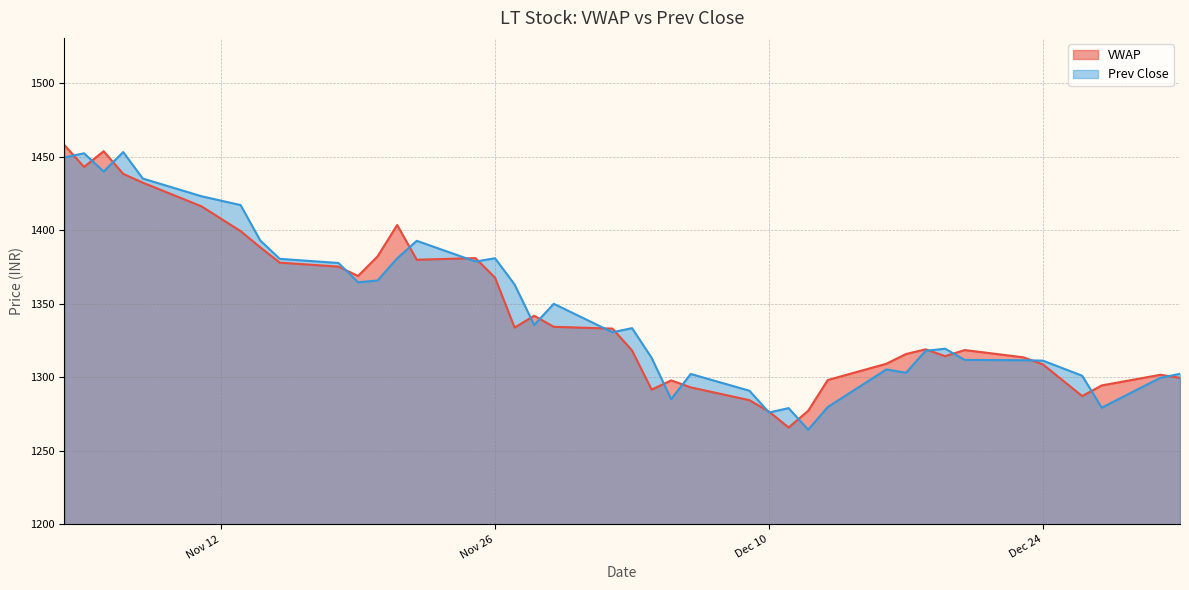

Reading left to right, what are all the values shown in this chart?

VWAP: 1457.8	1442.9	1453.6	1438.2	1432.3	1416.2	1399.3	1388.3	1377.9	1375.2	1368.8	1382.2	1403.5	1379.8	1381.0	1367.7	1333.7	1341.8	1334.3	1333.0	1318.2	1291.6	1297.8	1293.1	1284.4	1276.6	1265.8	1277.2	1298.1	1309.2	1315.8	1319.0	1314.3	1318.5	1313.5	1308.7	1287.2	1294.4	1301.7	1299.6
Prev Close: 1449.4	1452.2	1439.8	1453.0	1435.0	1423.0	1417.0	1393.0	1380.5	1377.7	1364.5	1365.8	1380.8	1392.7	1378.7	1380.8	1363.0	1335.5	1349.9	1330.5	1333.3	1313.2	1285.1	1302.2	1290.8	1276.0	1279.0	1264.3	1279.7	1305.3	1303.0	1318.0	1319.3	1311.8	1311.5	1311.2	1301.0	1279.3	1299.6	1302.3